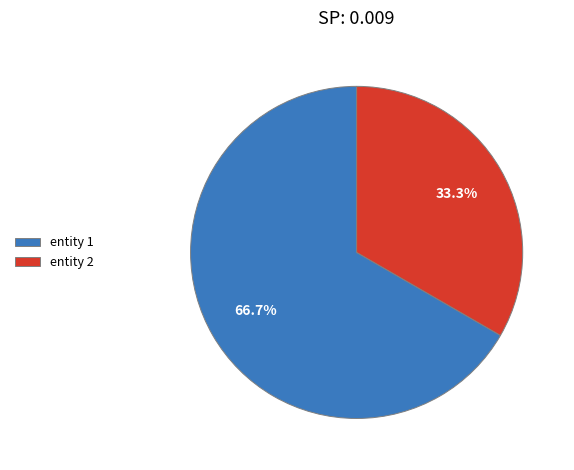

Which slice represents more than half of the pie?

entity 1